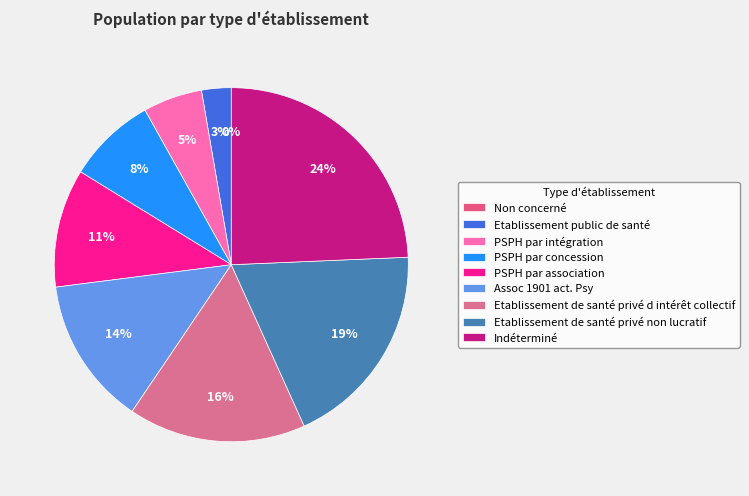

Count the number of slices in the pie.

9